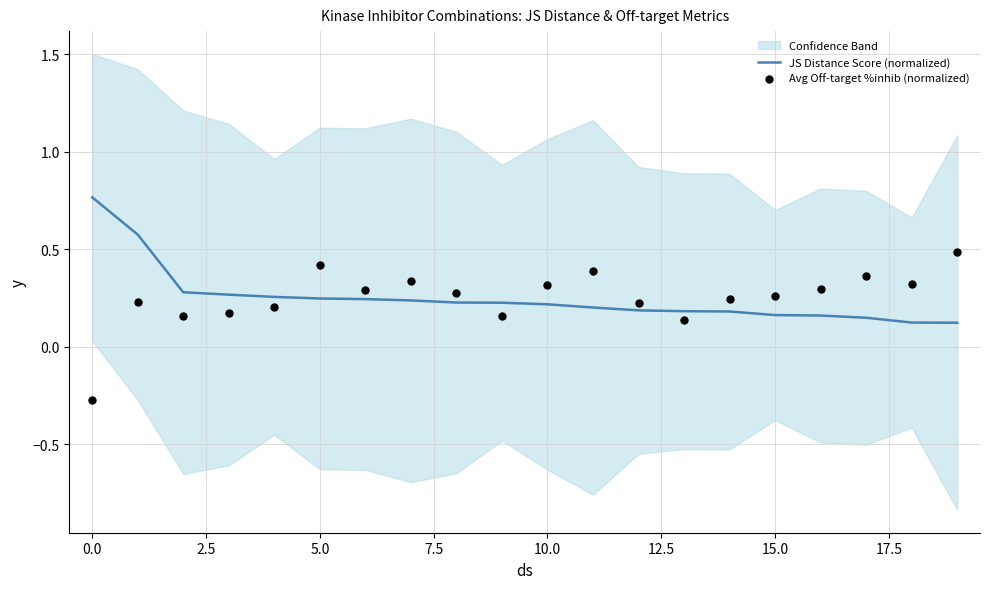

Which series contains the lowest Y value?

Avg Off-target %inhib (normalized)